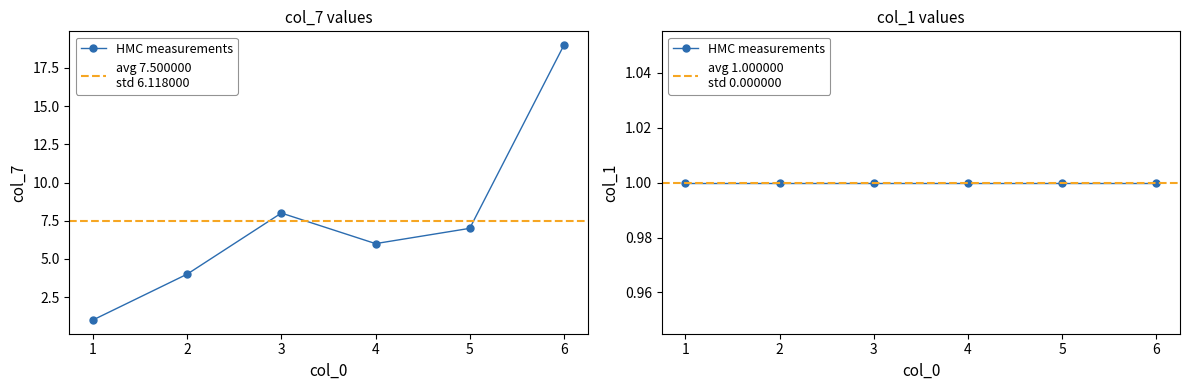

Rank the categories by value from highest to lowest.

6, 3, 5, 4, 2, 1